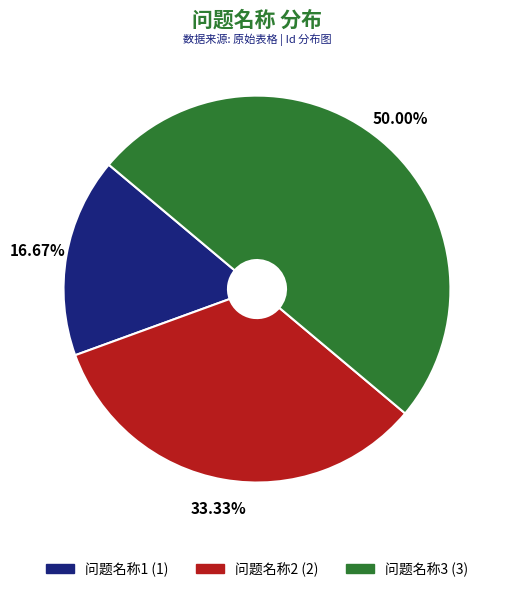

Does 问题名称2 account for over 50% of the chart?

No